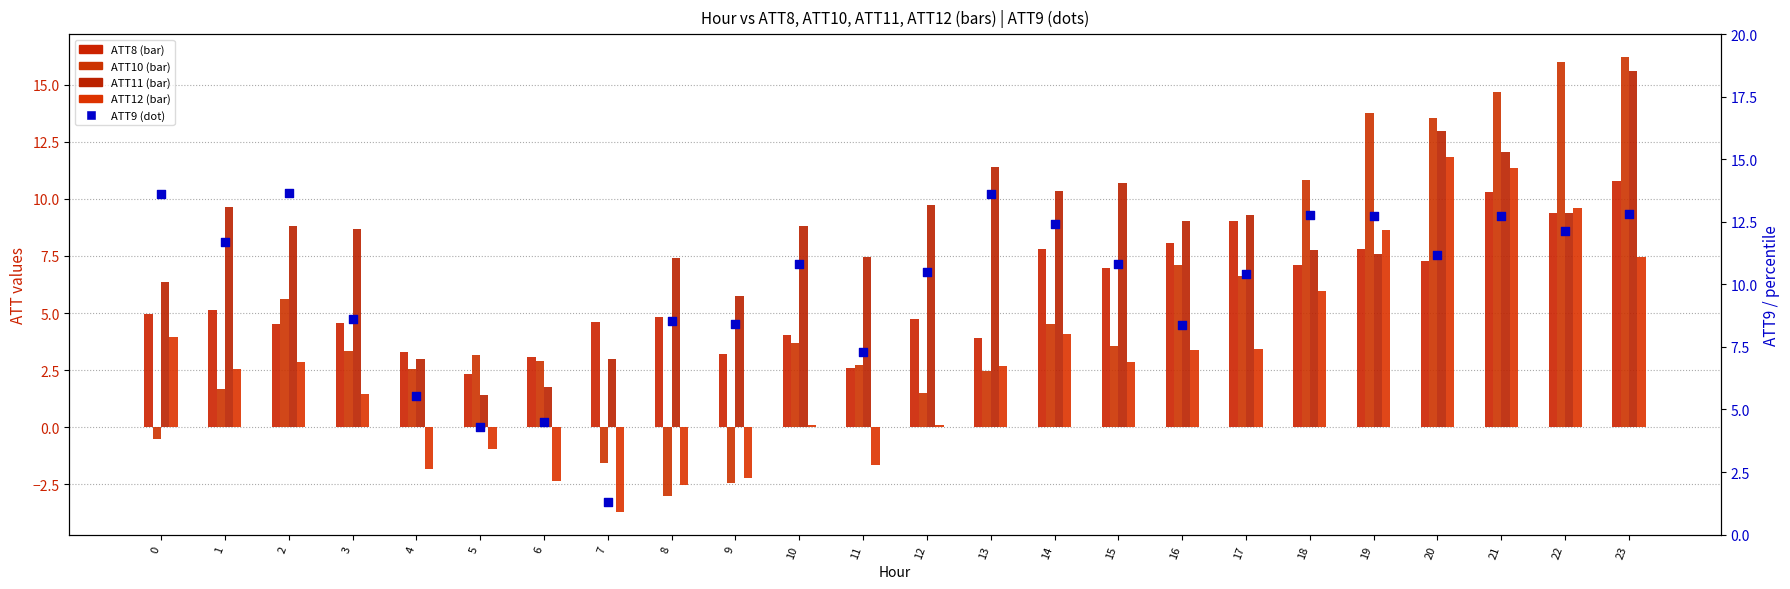

At which category is the sum across all series the highest?

23